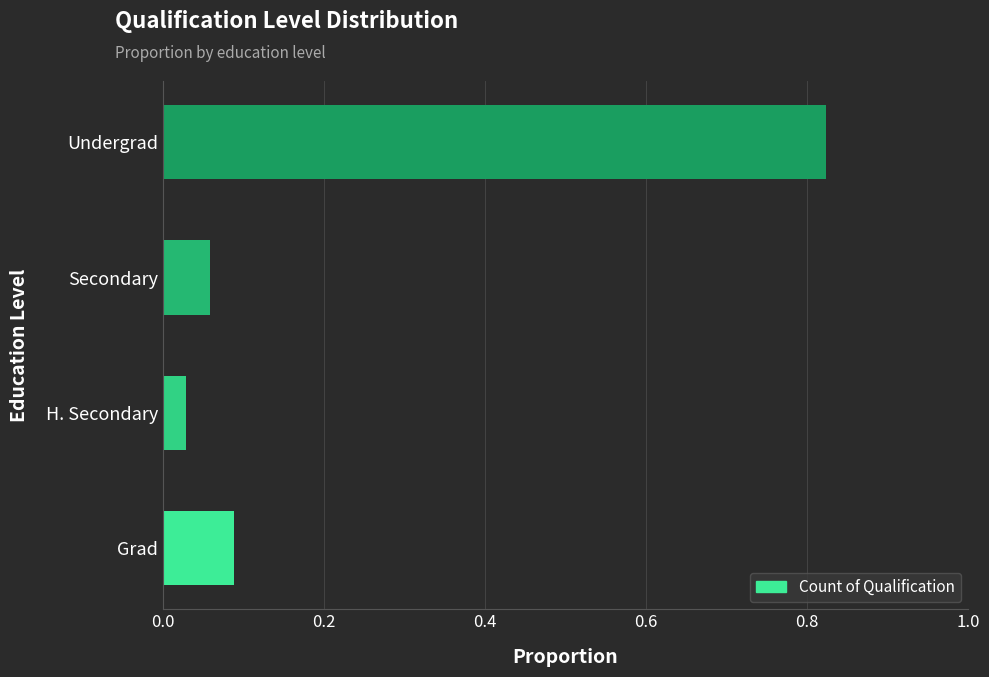

How many series are shown in this chart?

1